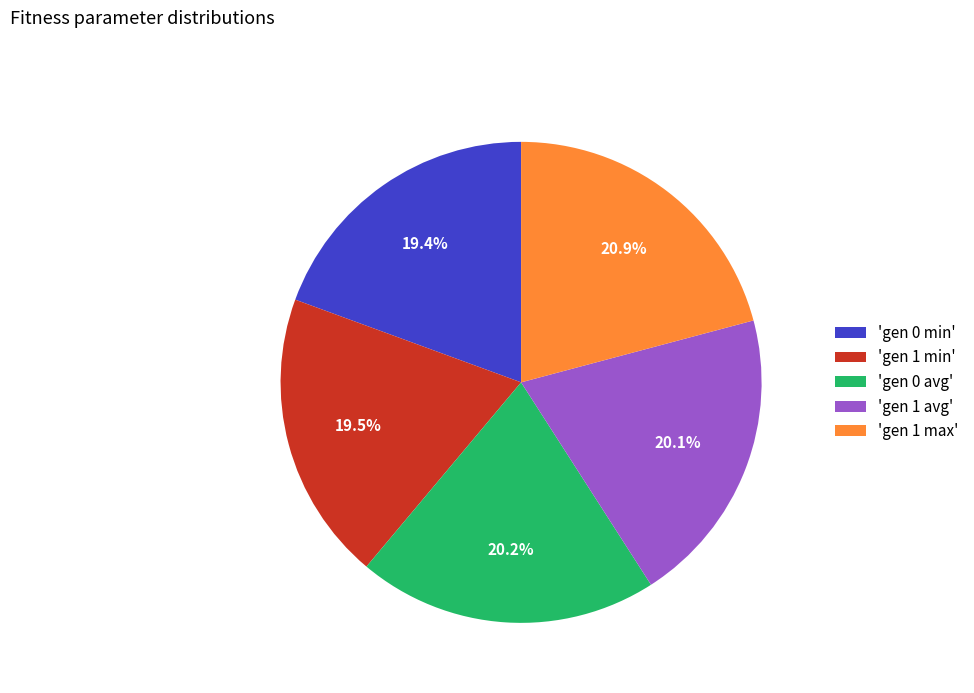

What is the largest slice in the pie chart?

'gen 1 max'